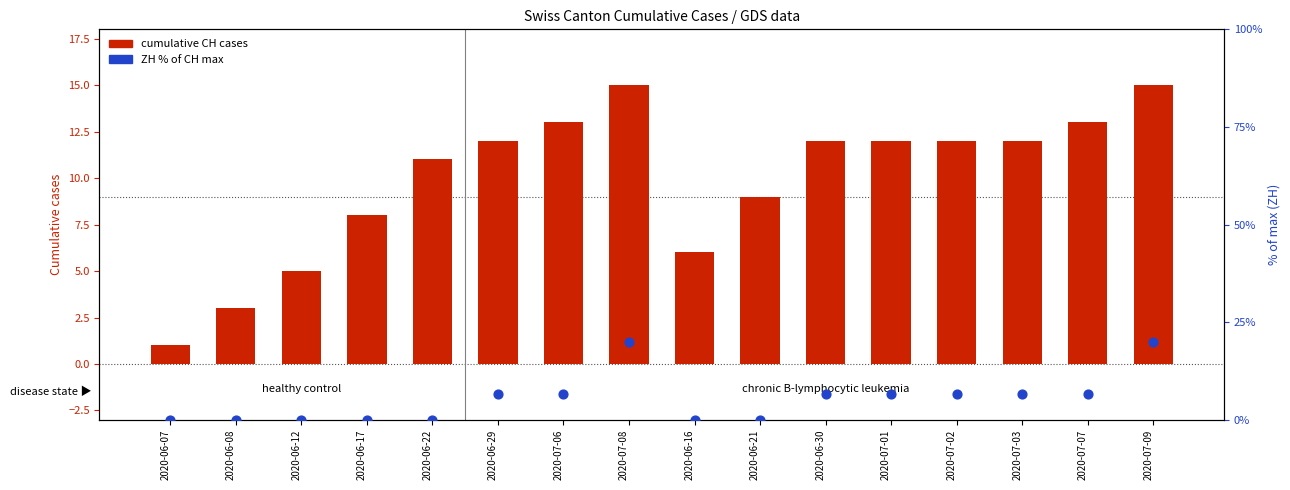

At how many categories does at least one series exceed 1?

15